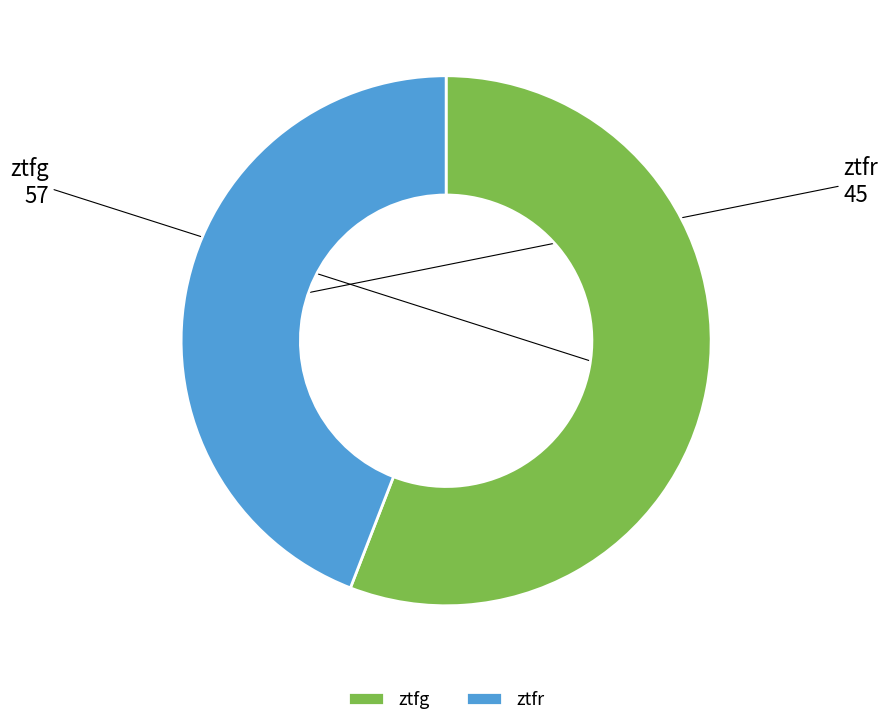

True or false: ztfr accounts for 50% of the total.

False